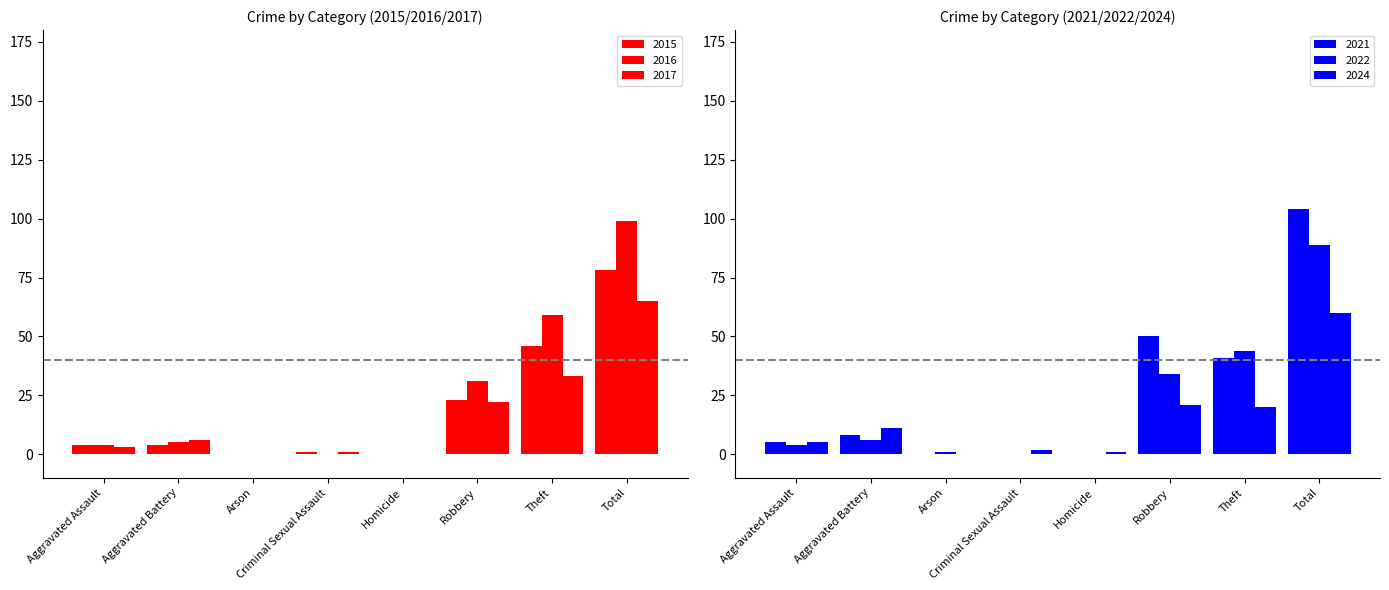

What is the sum of the 2016 values at Aggravated Assault and Robbery?

35